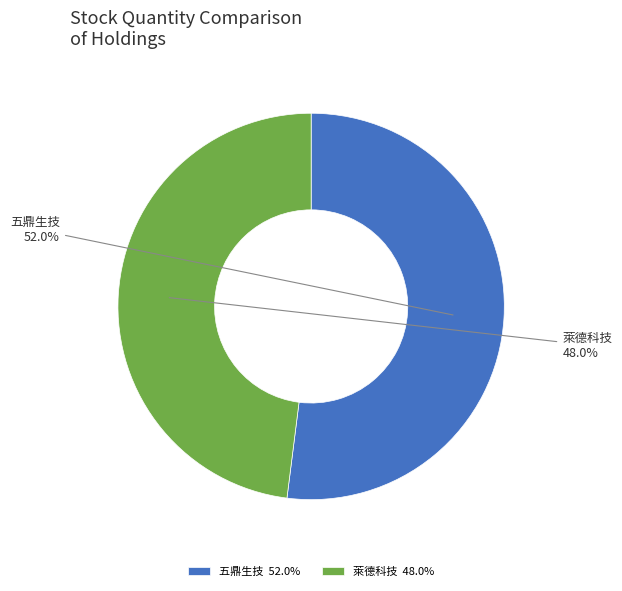

Is it true that 萊德科技 is 59% of the pie?

False